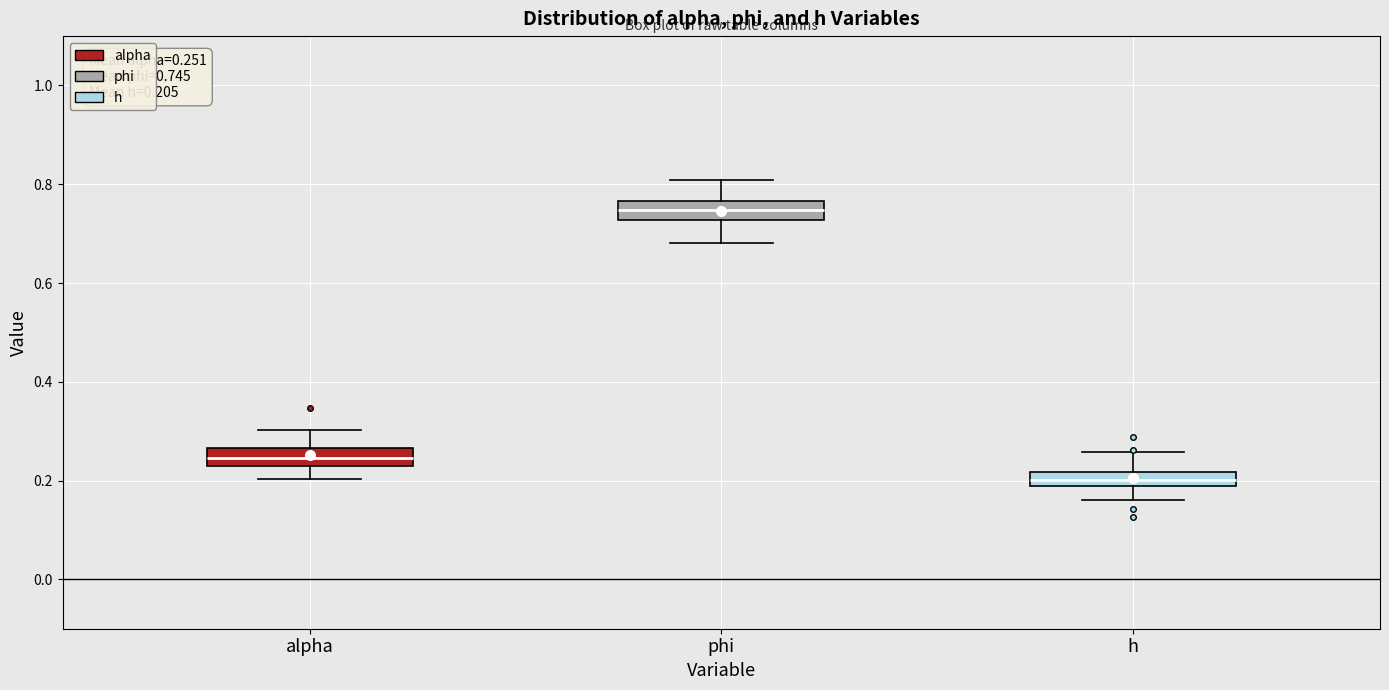

Which box's median line is the lowest?

h